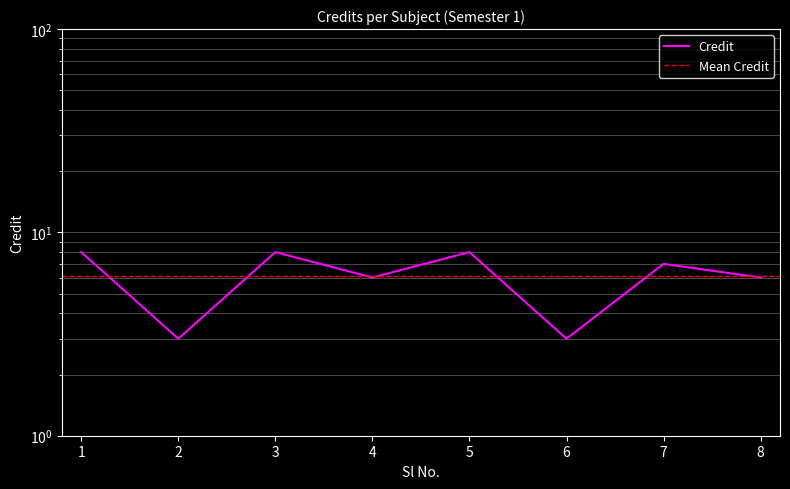

What is the smallest value displayed?

3